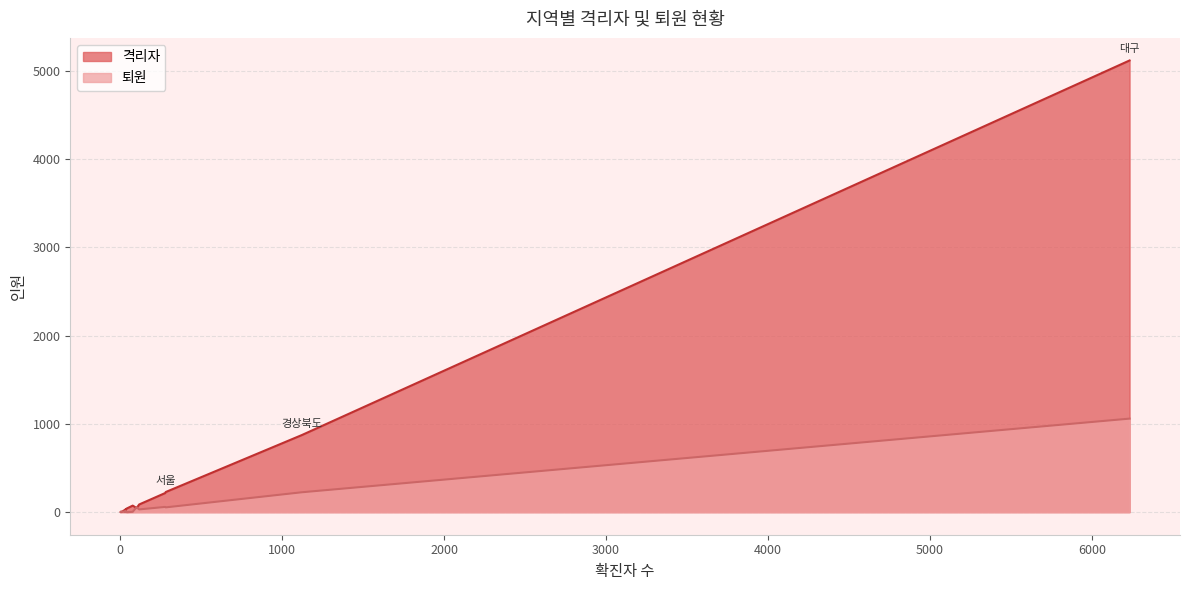

The 격리자 series shows 18 at 대전. True or false?

True